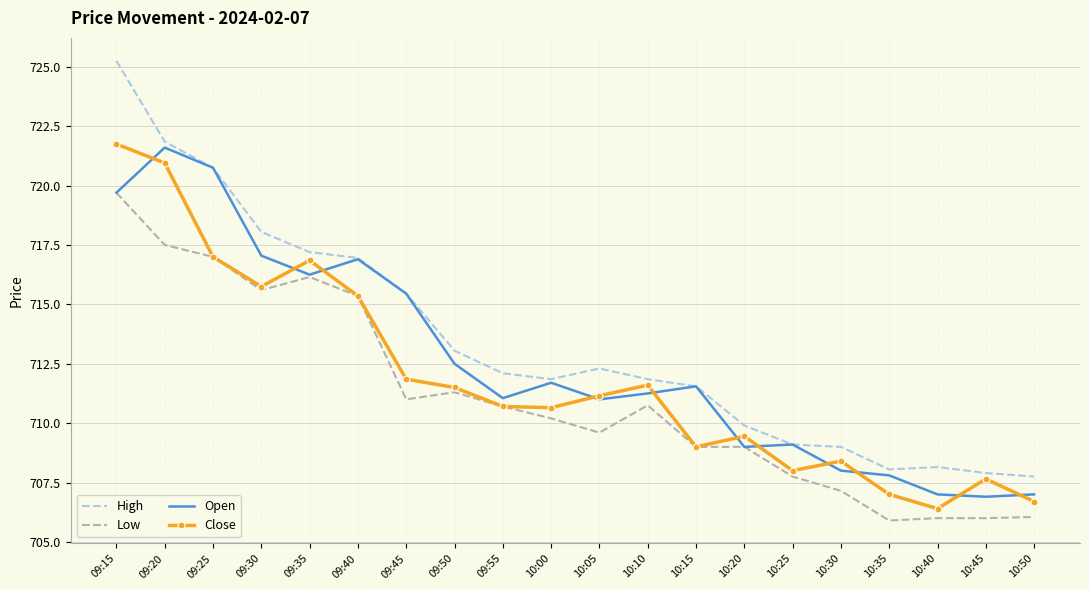

What is the difference between the maximum and minimum values in the High series?

17.5